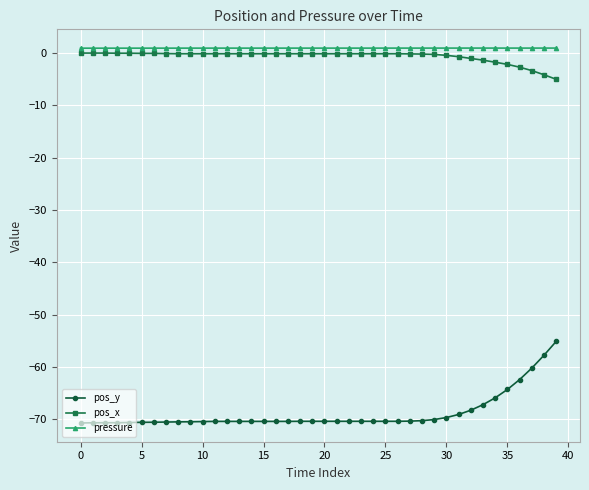

Which series has the largest range (max minus min)?

pos_y